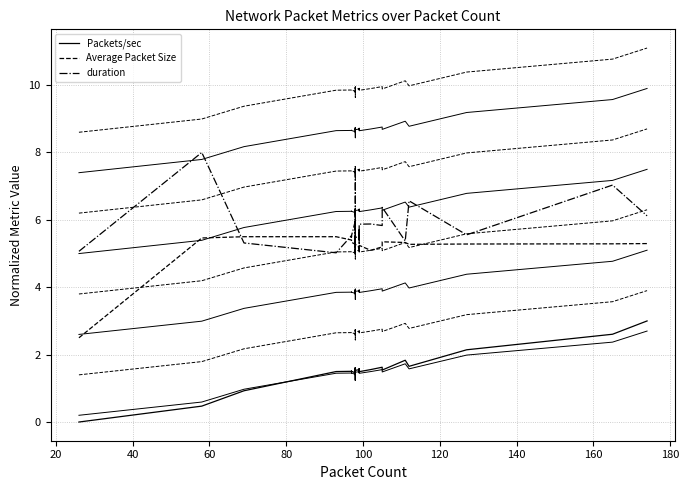

What is the label of the 35th point from the right?

100